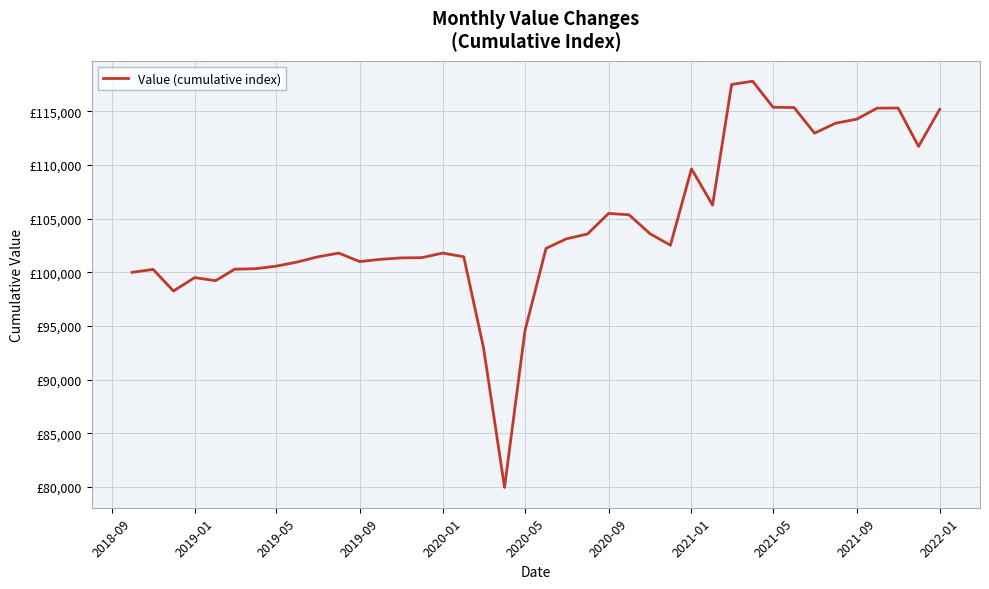

Does the chart have visible grid lines?

Yes